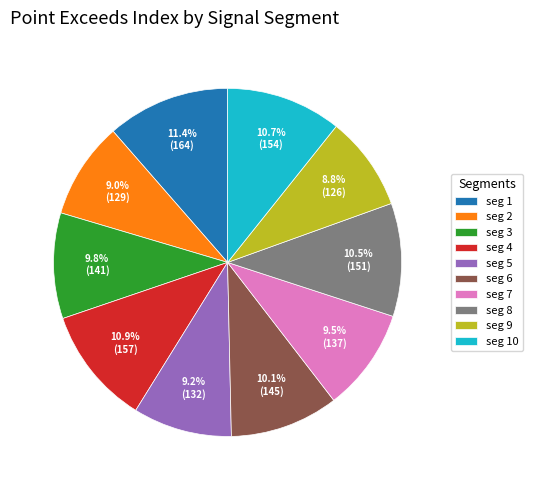

How many slices are in this pie chart?

10